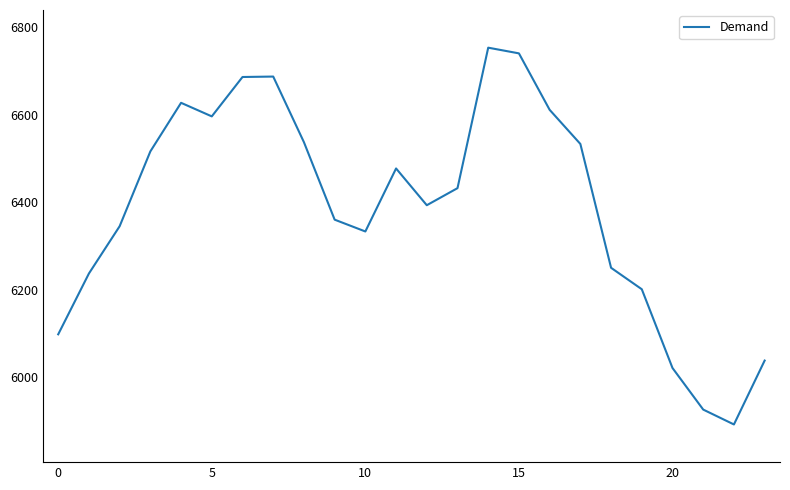

What is the difference between the maximum and minimum values?

861